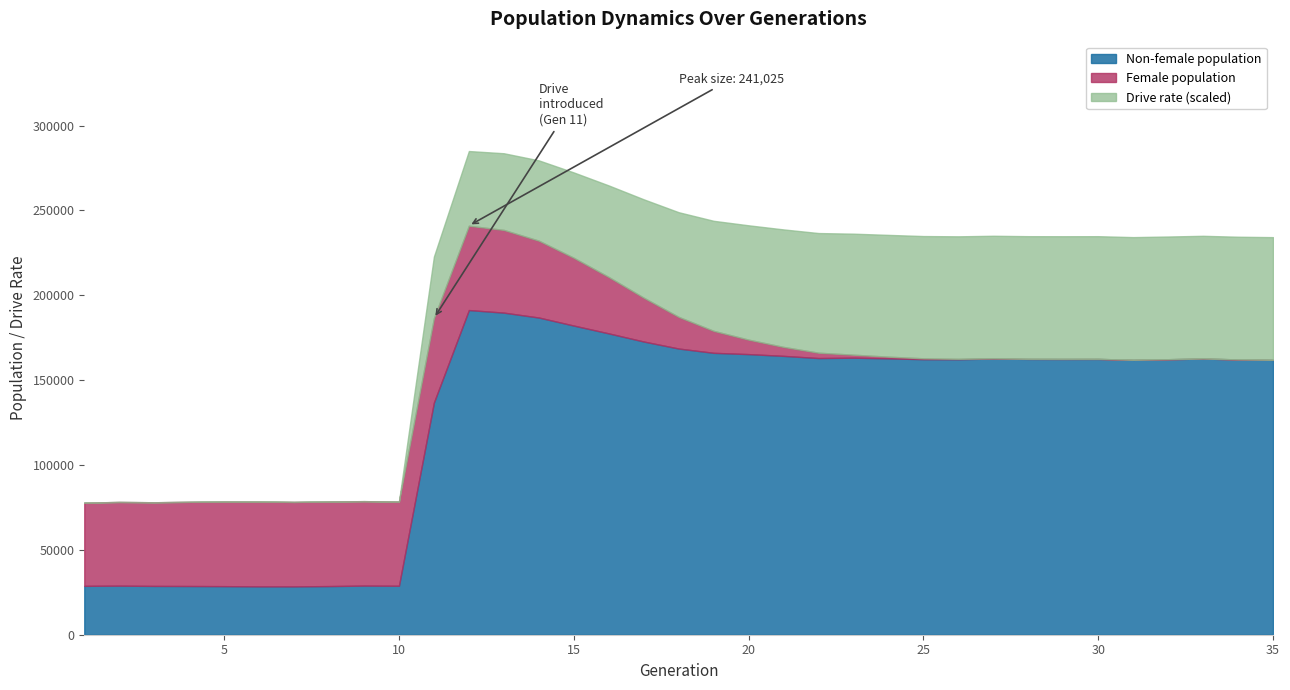

What is the approximate value of female_size at 25?

509.0